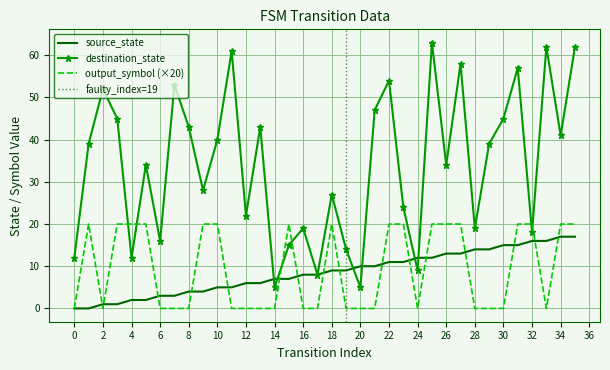

How many data points in destination_state are less than 39?

18